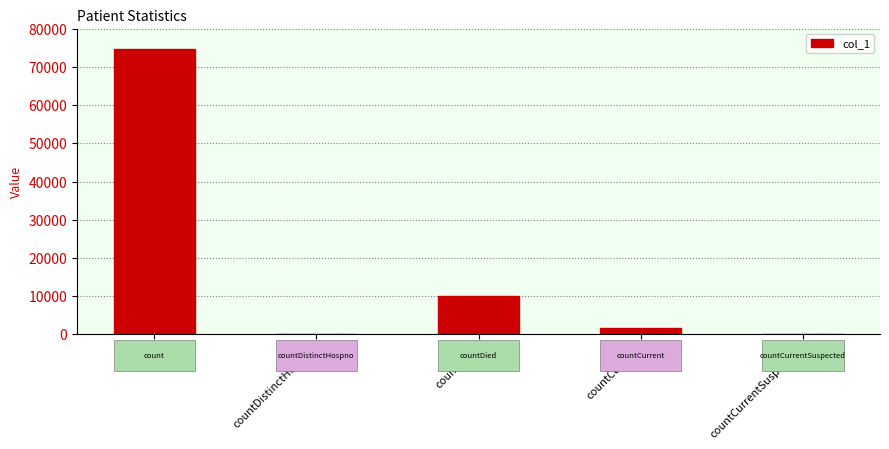

At which label is the value closest to 37400?

countDied